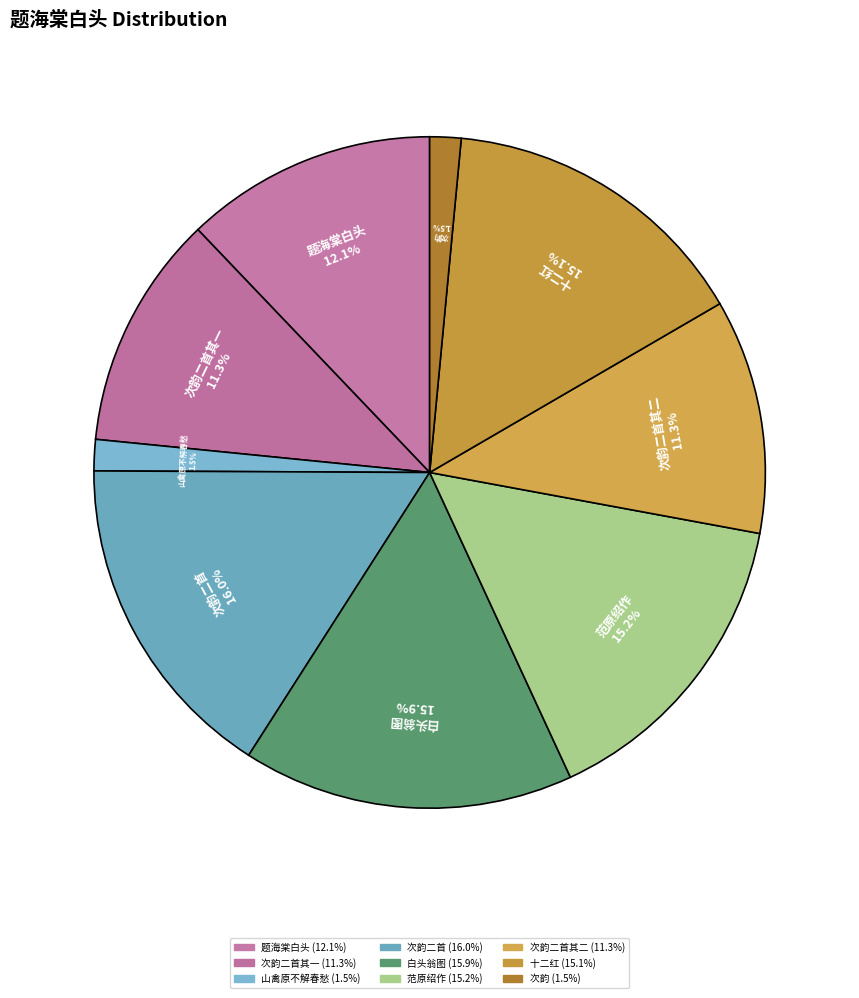

Count the number of slices in the pie.

9